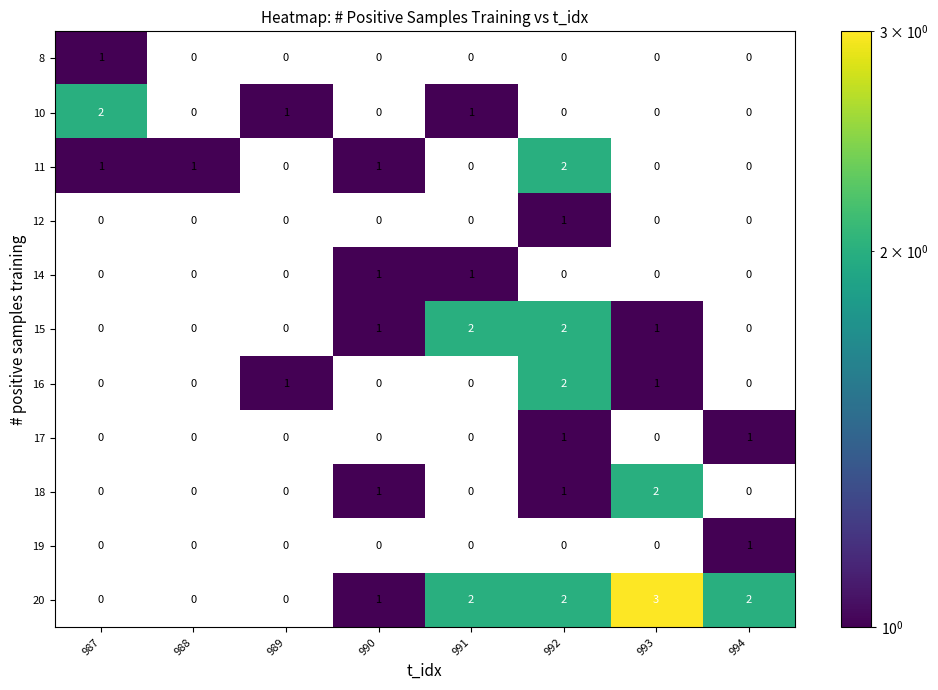

Is it true that 16 equals 1 at 989?

True